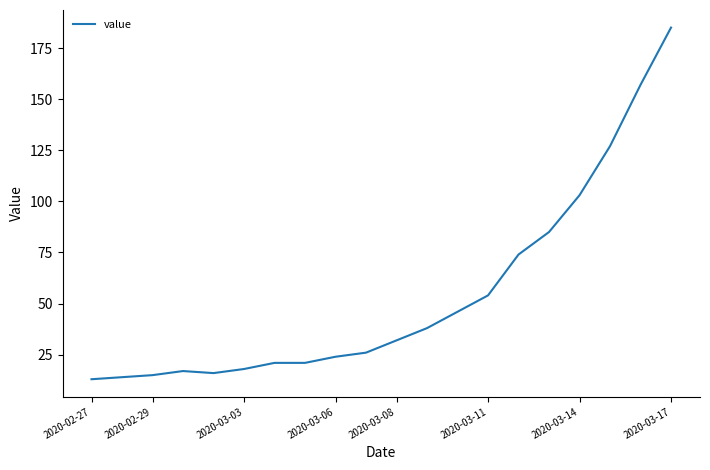

What is the greatest value displayed?

185